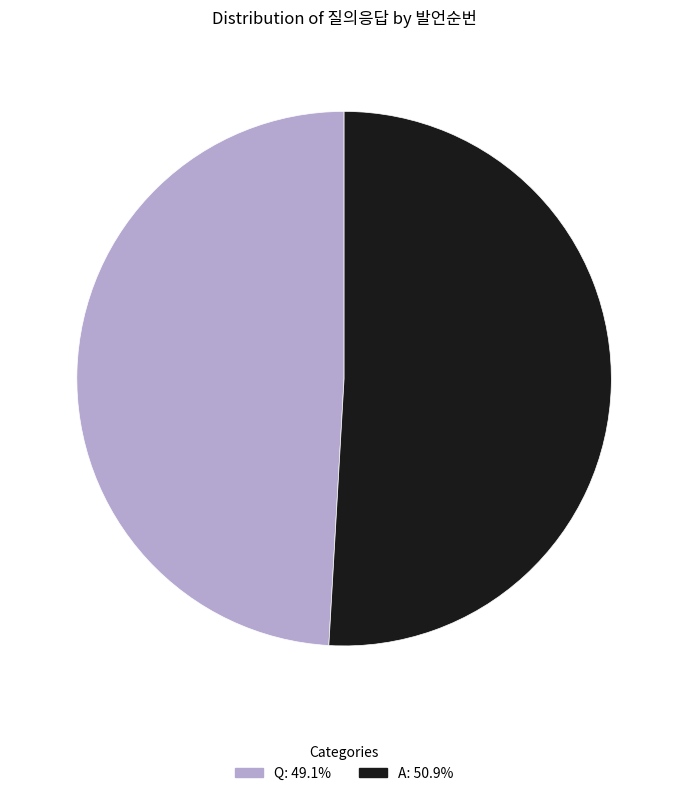

Which slice is the smallest?

Q